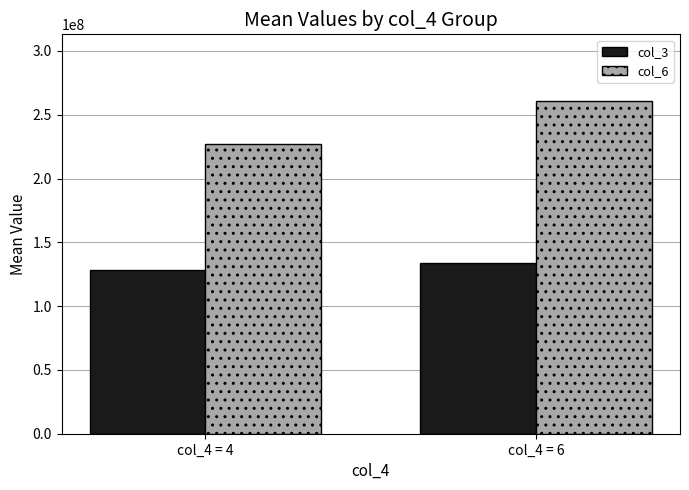

Reading left to right, extract all data points from this chart.

col_3: 128668472	133577332
col_6: 226913603	260823135